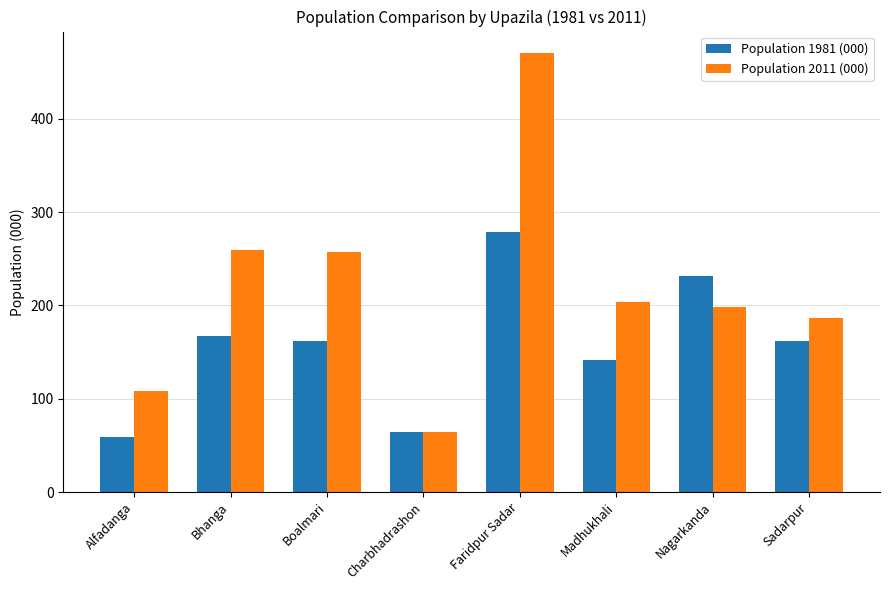

Between Alfadanga and Faridpur Sadar, which series saw the biggest shift?

Population 2011 (000)